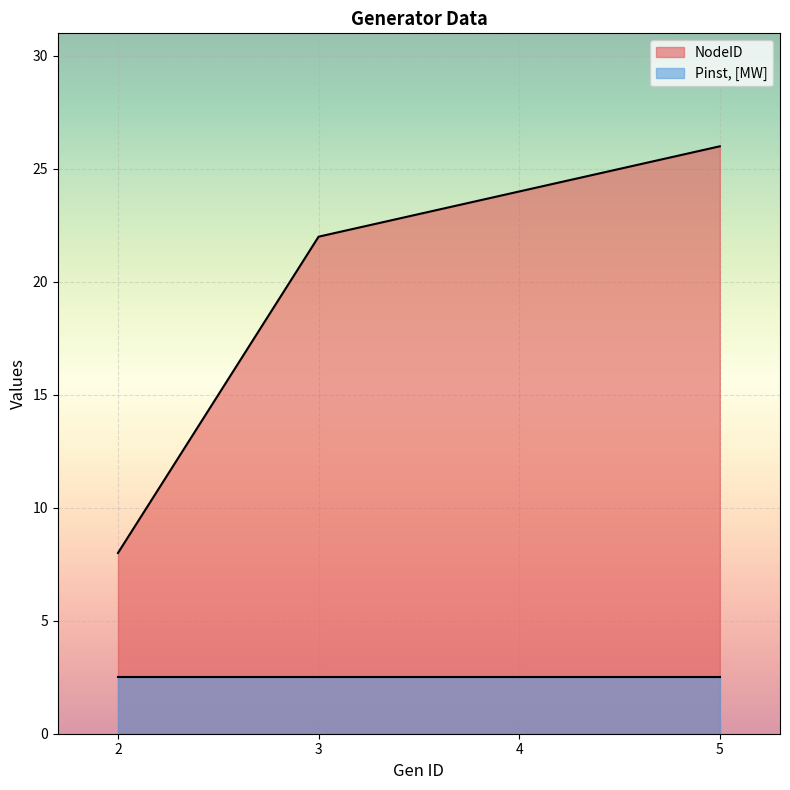

Reading left to right, list all the values displayed in this chart.

8	22	24	26